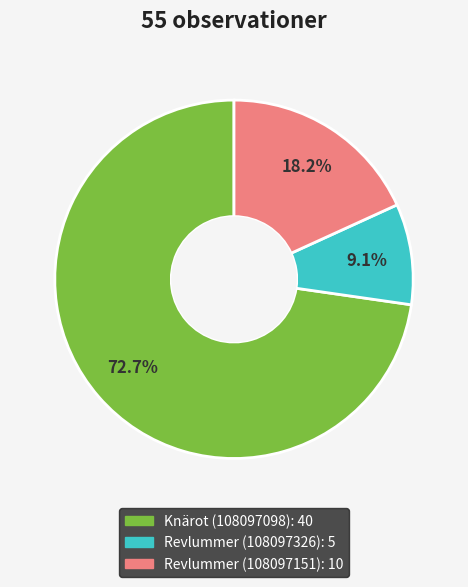

To the nearest percent, what portion does Revlummer (108097151) represent?

18%